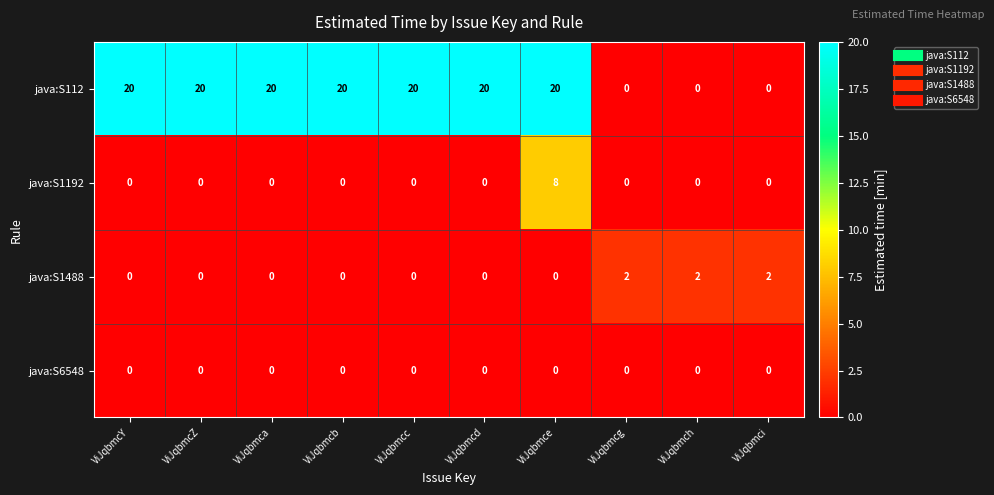

Count the java:S1488 values in the range 0 to 2.

10